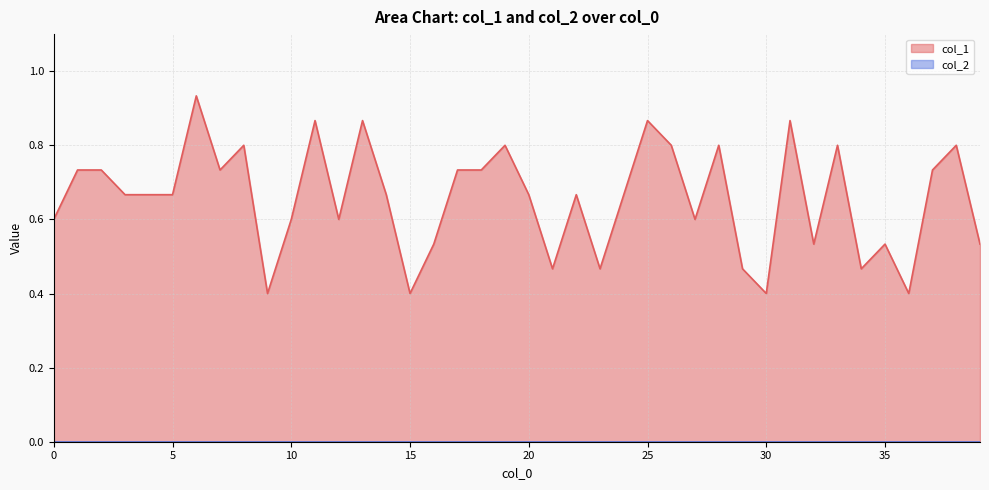

What is the value of the 34th point from the left?

0.8